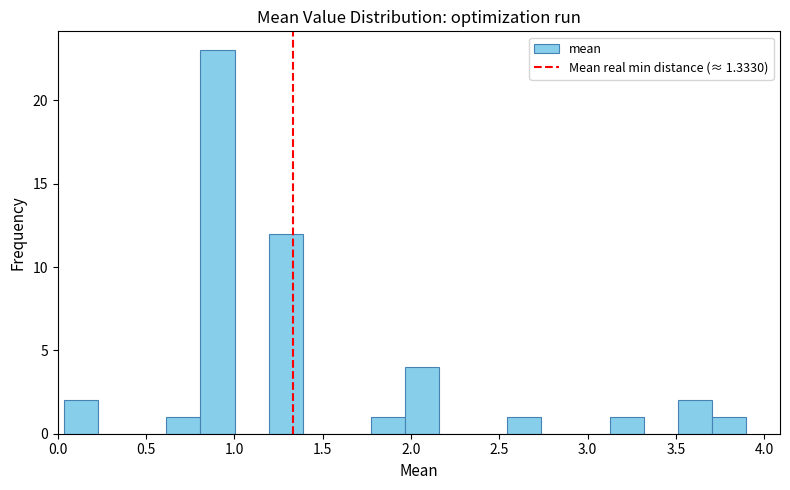

Around what value on the x-axis is the tallest bar? Give the approximate position of its centre, as read against the axis.

0.90